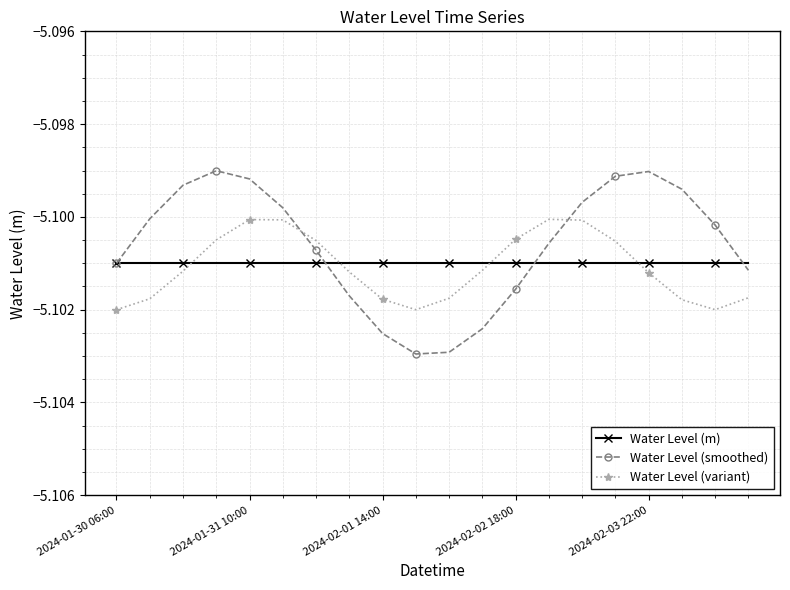

Which series ends up on top after the final intersection of Water Level (m) and Water Level (variant)?

Water Level (m)